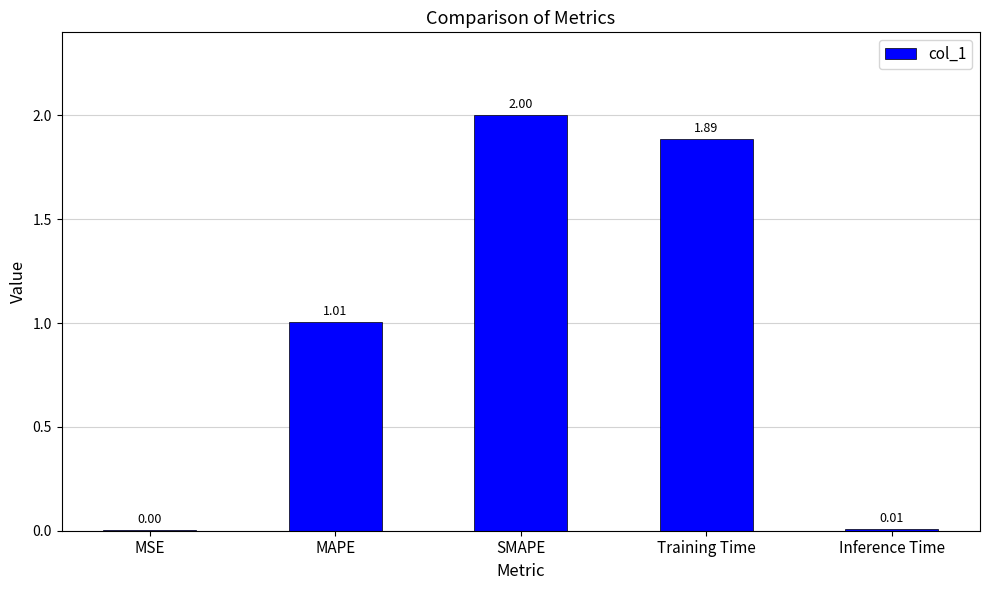

At which label does the data first exceed 1?

MAPE